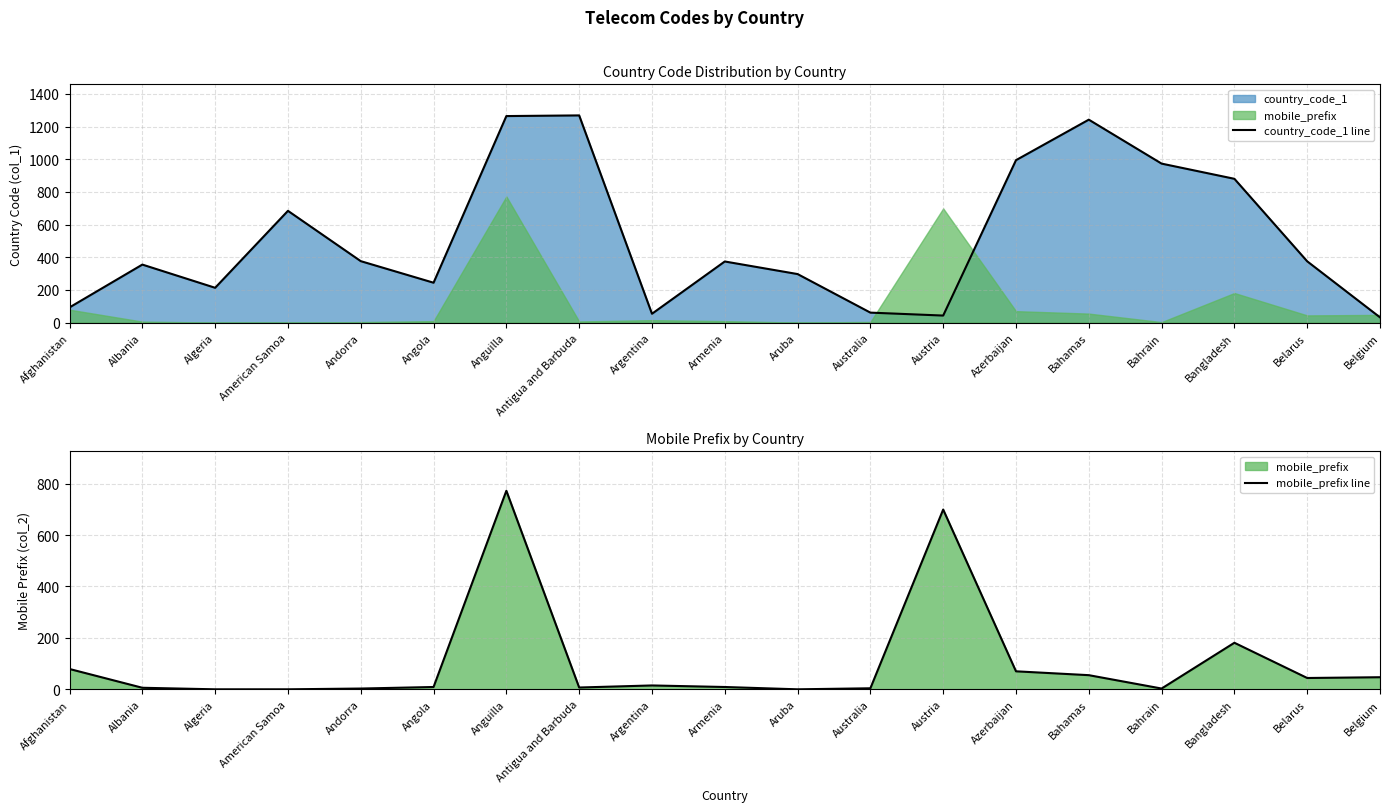

At how many categories does at least one series exceed 244?

13